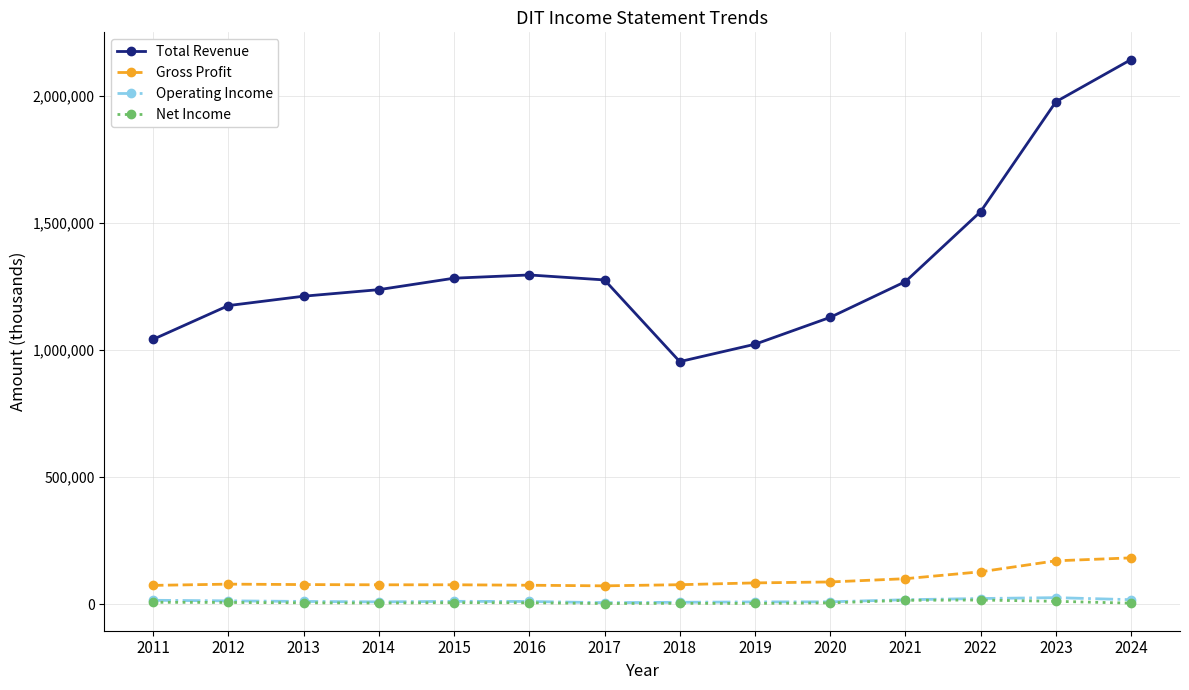

What is the greatest value displayed?

2141500